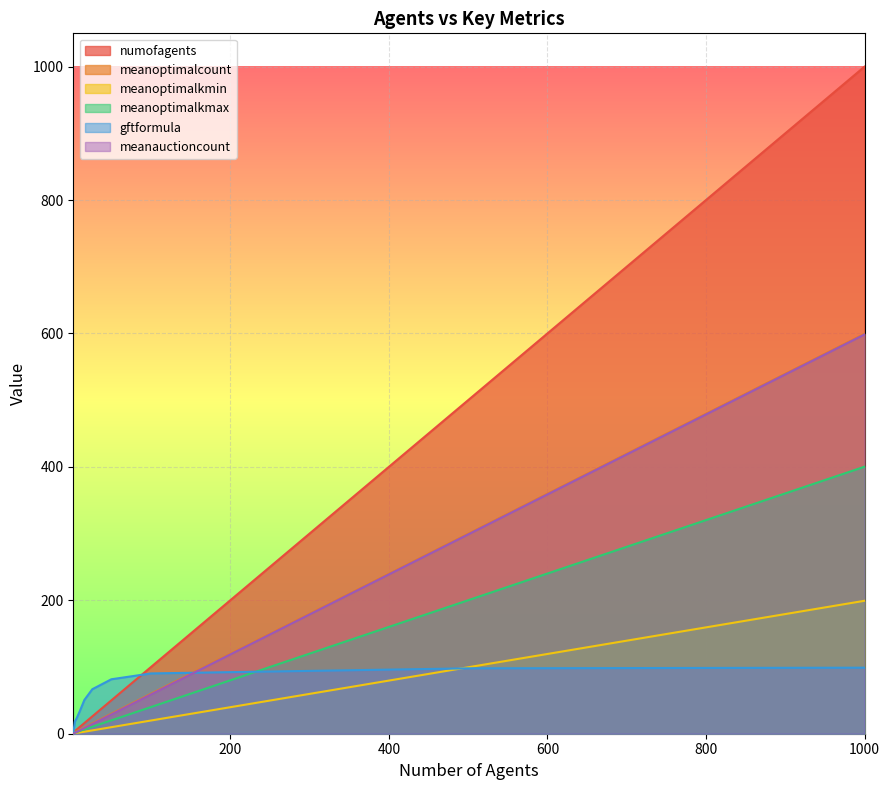

True or false: meanoptimalkmin has more than 0 points higher than both neighbors.

False